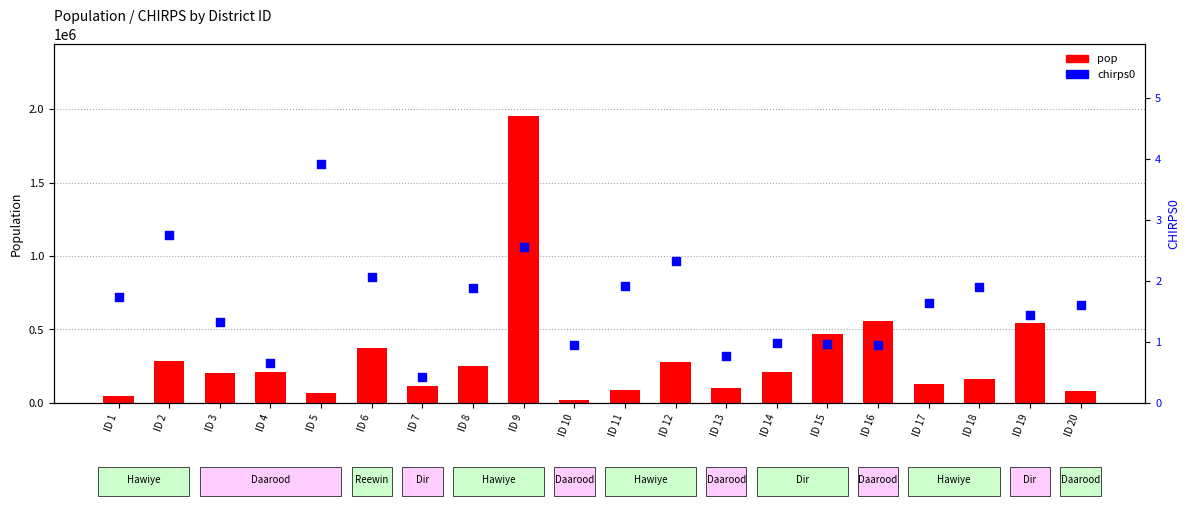

At how many categories does at least one series exceed 140001?

12